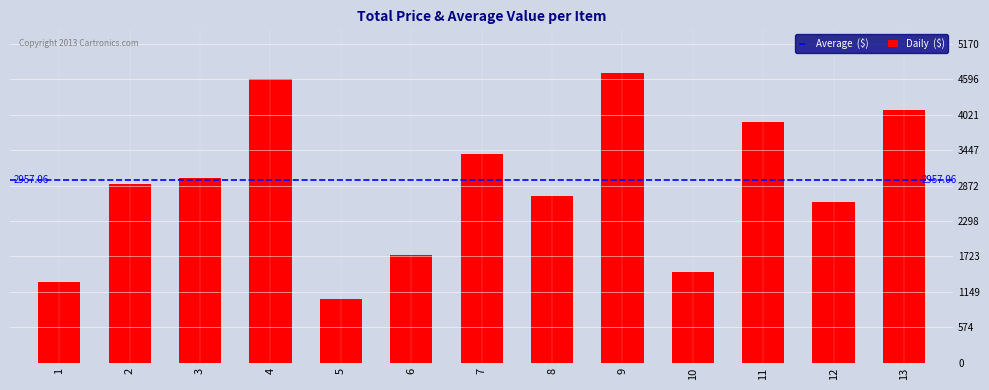

How many data points are less than 2900?

6